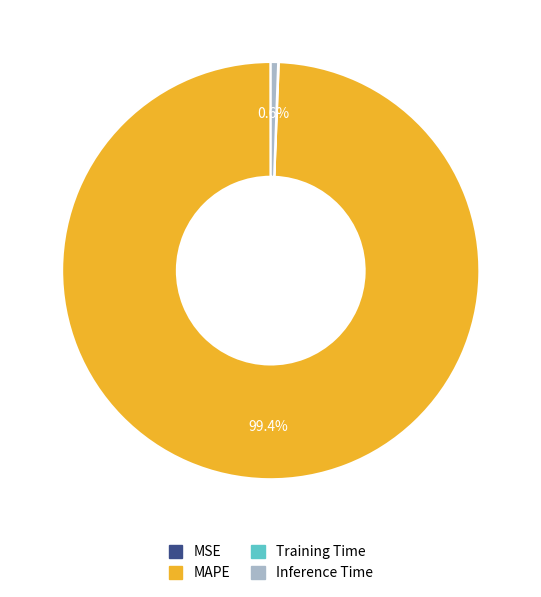

What portion of the pie excludes Inference Time?

99.4%